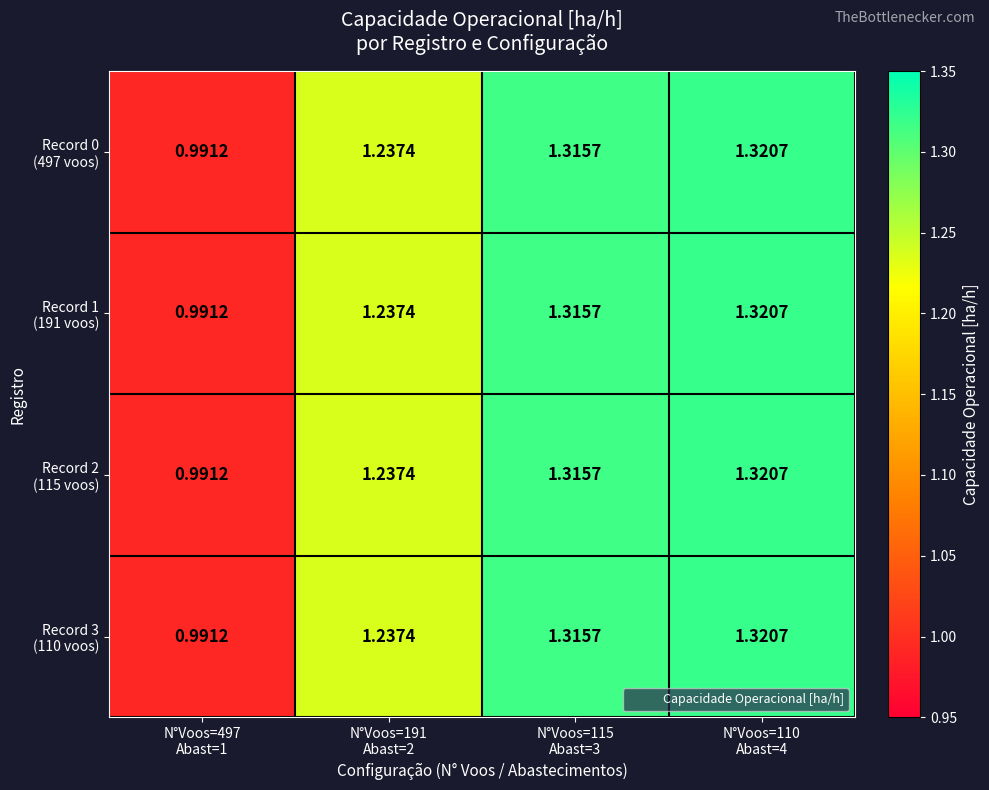

Rank the series at N°Voos=115 Abast=3 from highest to lowest value.

Record 0 (497 voos), Record 1 (191 voos), Record 2 (115 voos), Record 3 (110 voos)